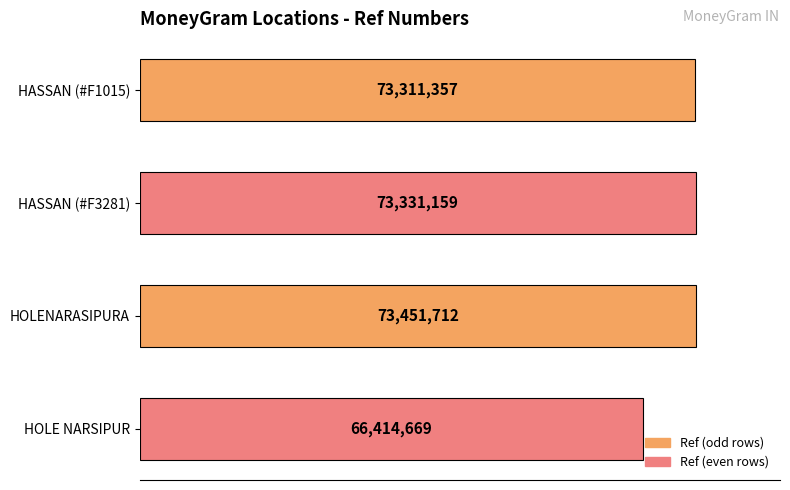

At which category does the chart reach its minimum across all series?

HOLE NARSIPUR